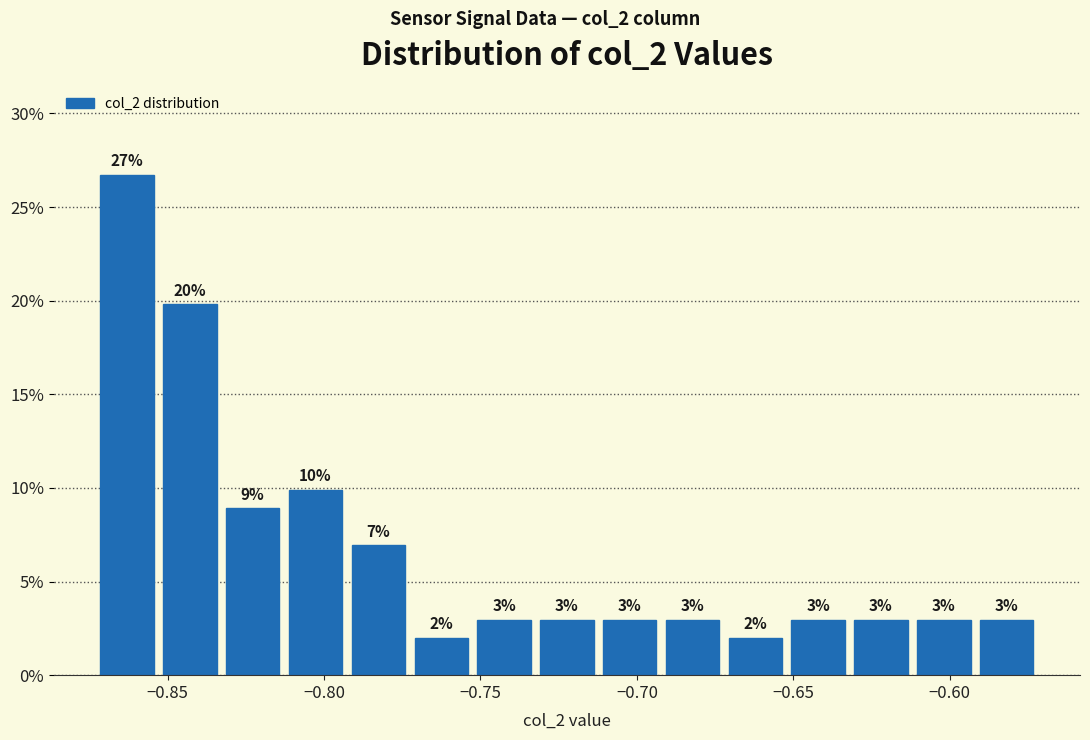

Which range on the x-axis has the tallest bar?

-0.875 to -0.855